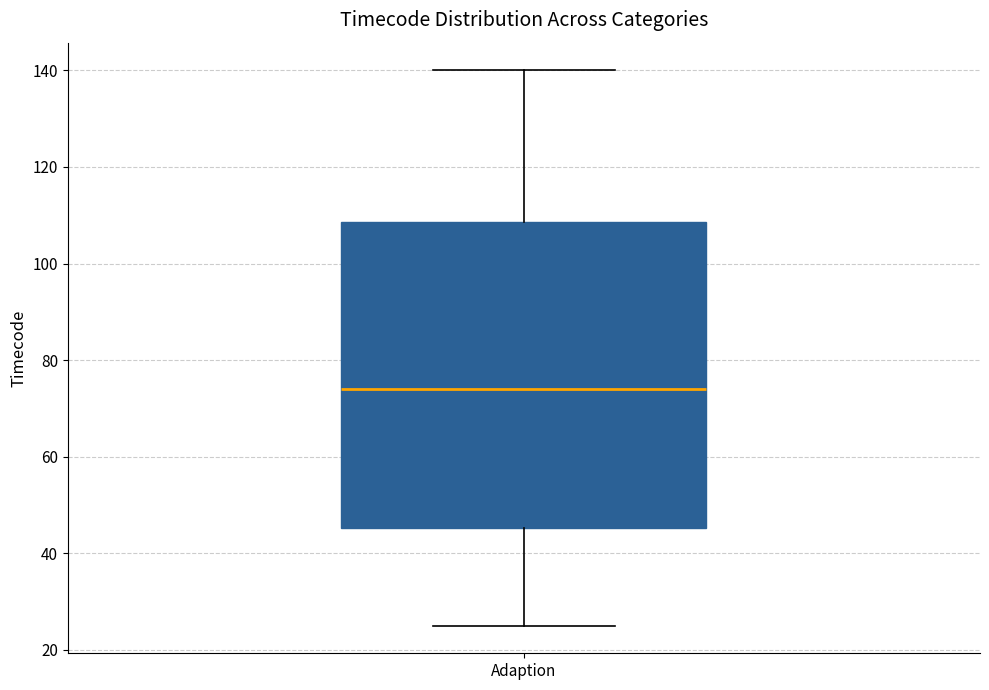

Transcribe this box plot: give where the median line is, the range the box spans, and where the two whiskers end, as read against the y-axis. The values are not printed on the chart, so give them approximately, as read against the axis.

median 74, box 46 to 108, whiskers 26 to 140